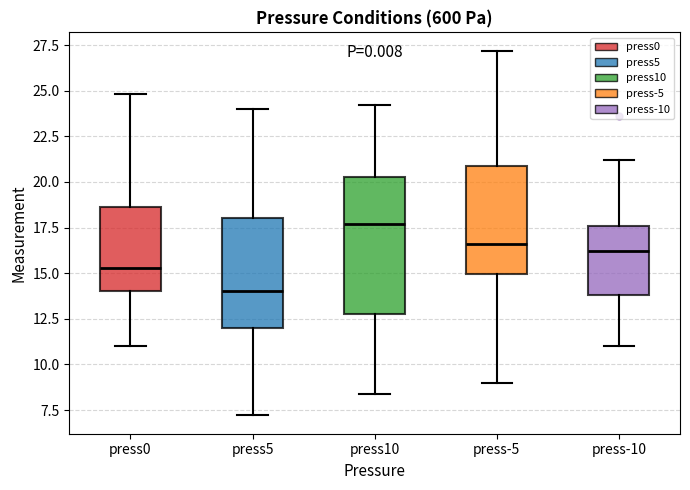

Reading left to right, read every box against the y-axis: the position of its median line, the range the box covers, and the ends of its whiskers. The values are not printed on the chart, so give them approximately, as read against the axis.

press0: median 15.5, box 14.0 to 18.5, whiskers 11.0 to 25.0
press5: median 14.0, box 12.0 to 18.0, whiskers 7.0 to 24.0
press10: median 17.5, box 13.0 to 20.5, whiskers 8.5 to 24.0
press-5: median 16.5, box 15.0 to 21.0, whiskers 9.0 to 27.0
press-10: median 16.0, box 14.0 to 17.5, whiskers 11.0 to 21.0